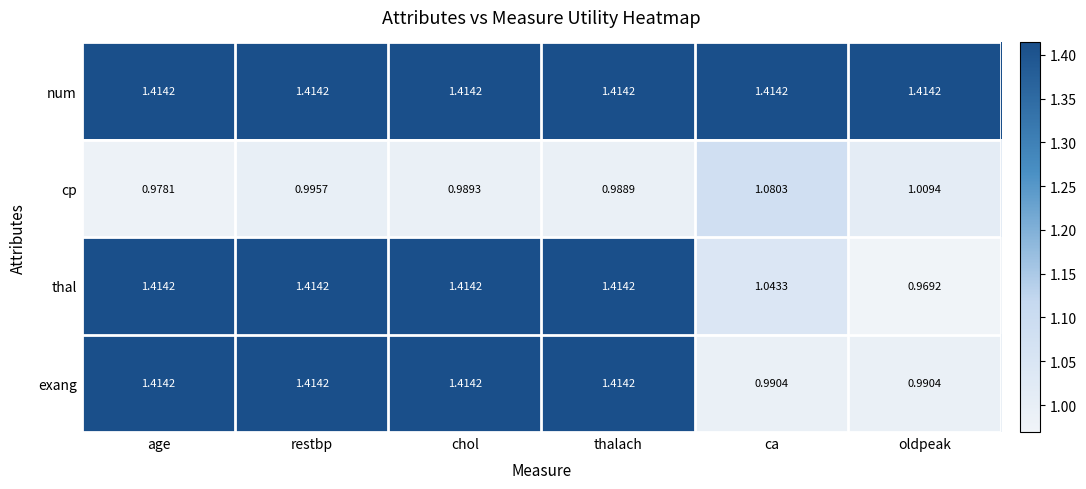

Which series has the largest total across all categories?

num